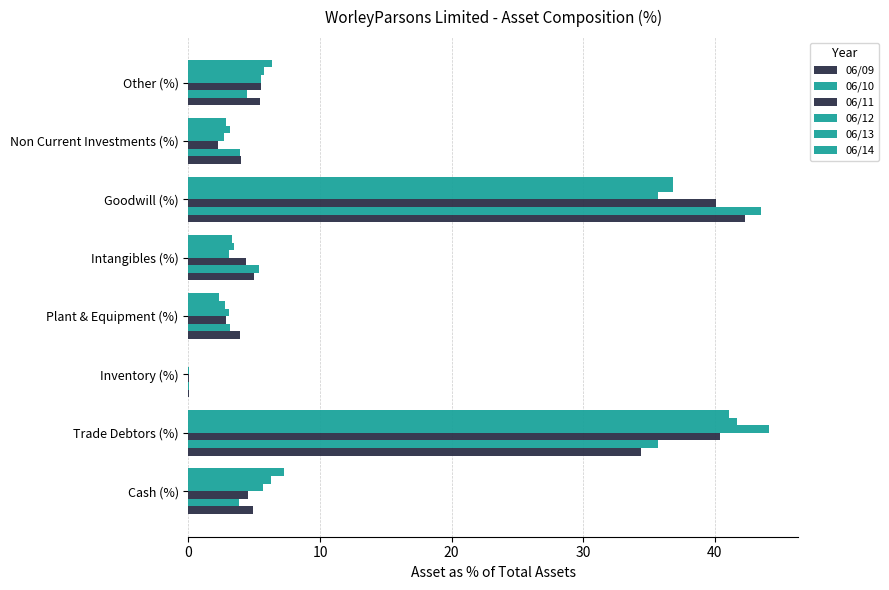

Count the number of data series in this chart.

6